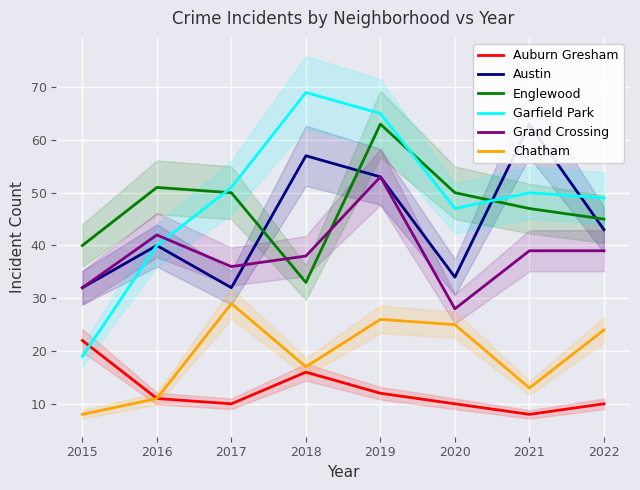

What are all the series names shown in the legend?

Auburn Gresham, Austin, Englewood, Garfield Park, Grand Crossing, Chatham